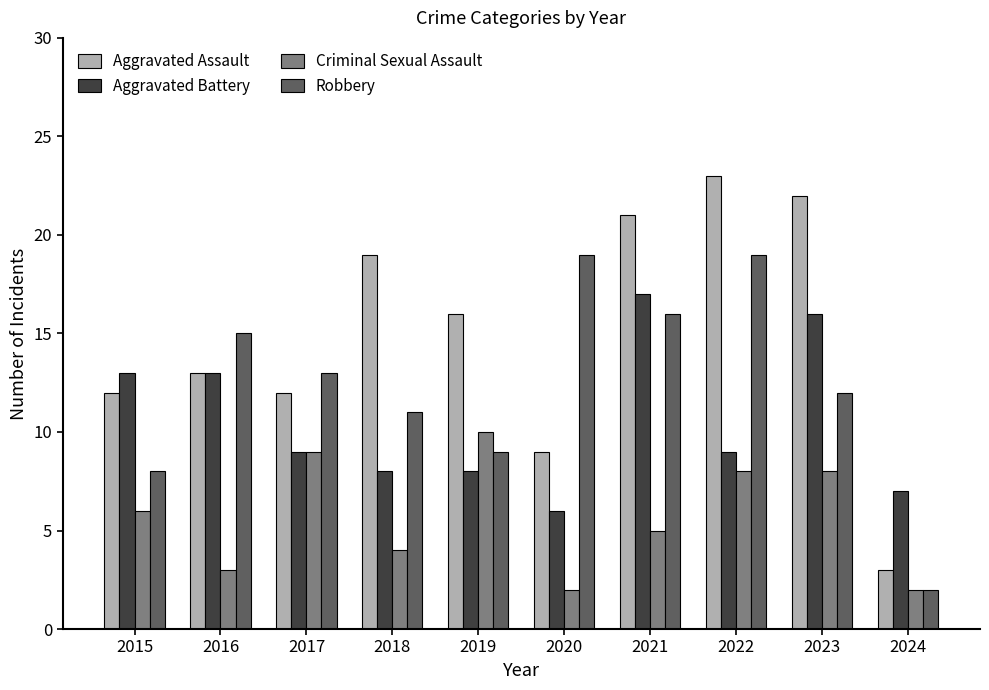

The value of Criminal Sexual Assault at 2023 is 8. True or false?

True